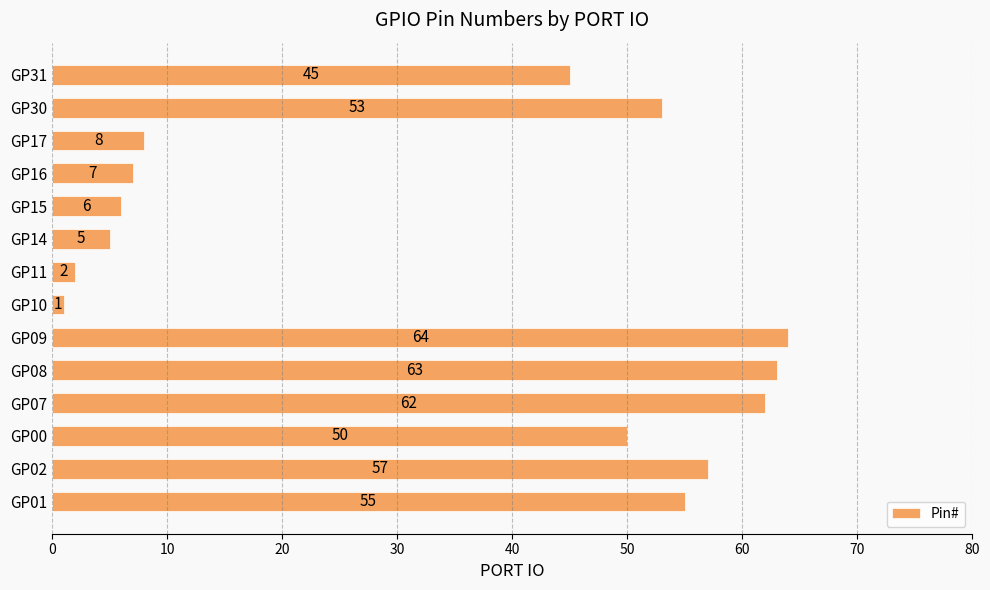

What is the minimum value shown in the chart?

1